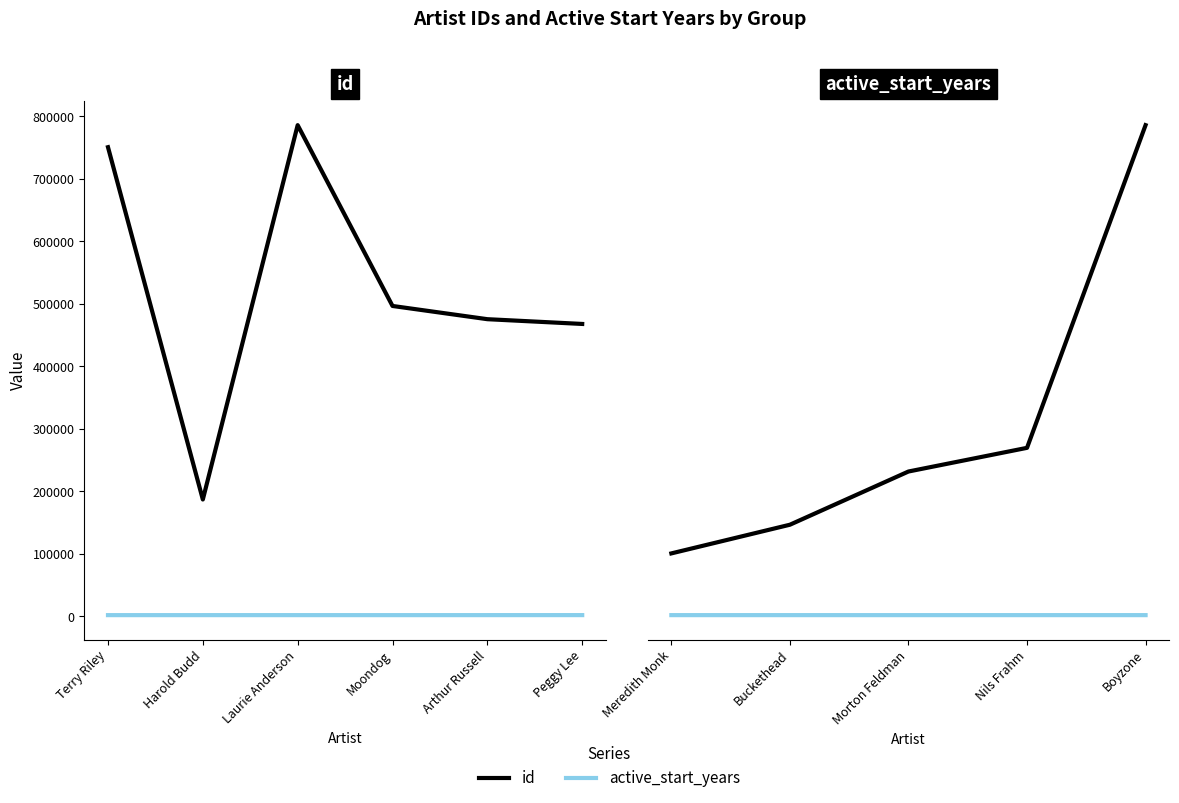

What position from the left is Buckethead?

2